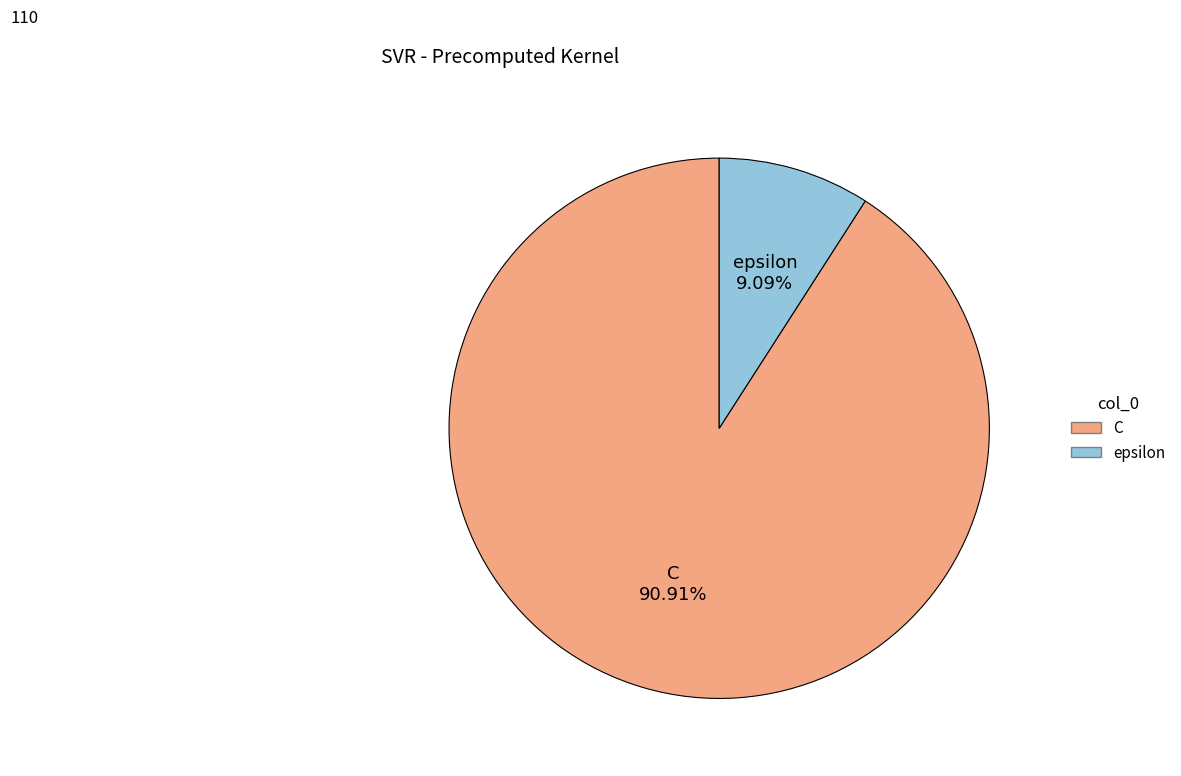

Count the number of slices in the pie.

2